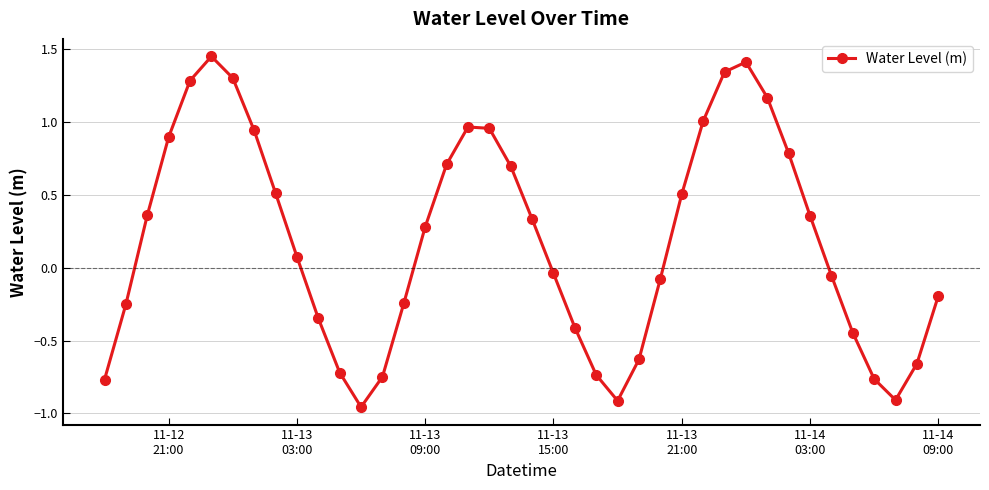

How many negative values are there?

19